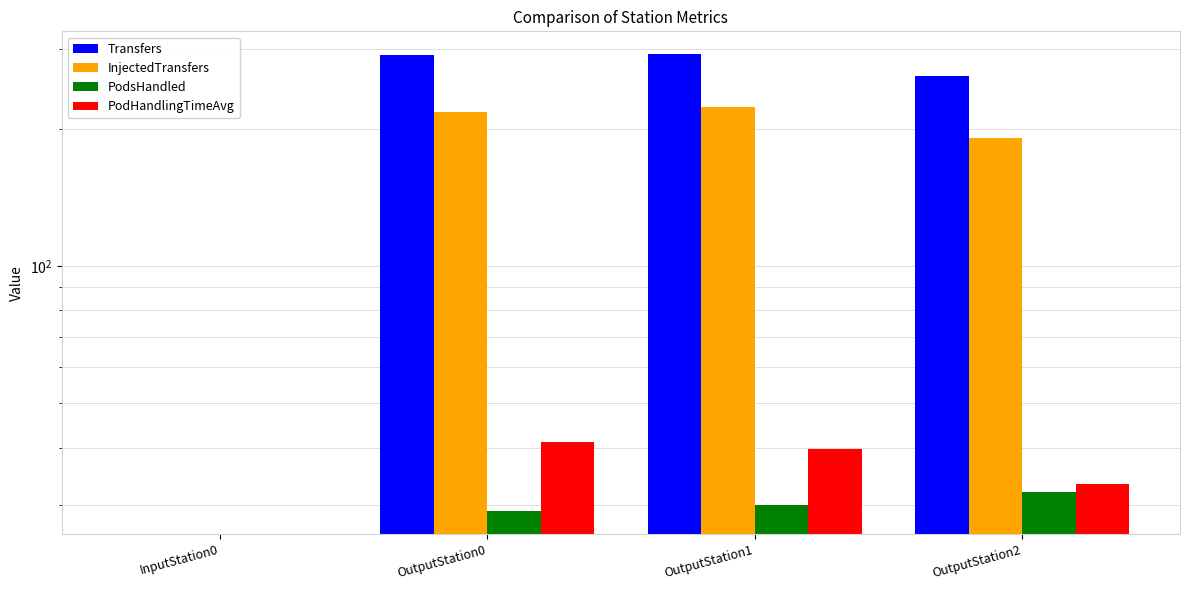

What is the value of the InjectedTransfers bar at the 2nd from the left?

218.0